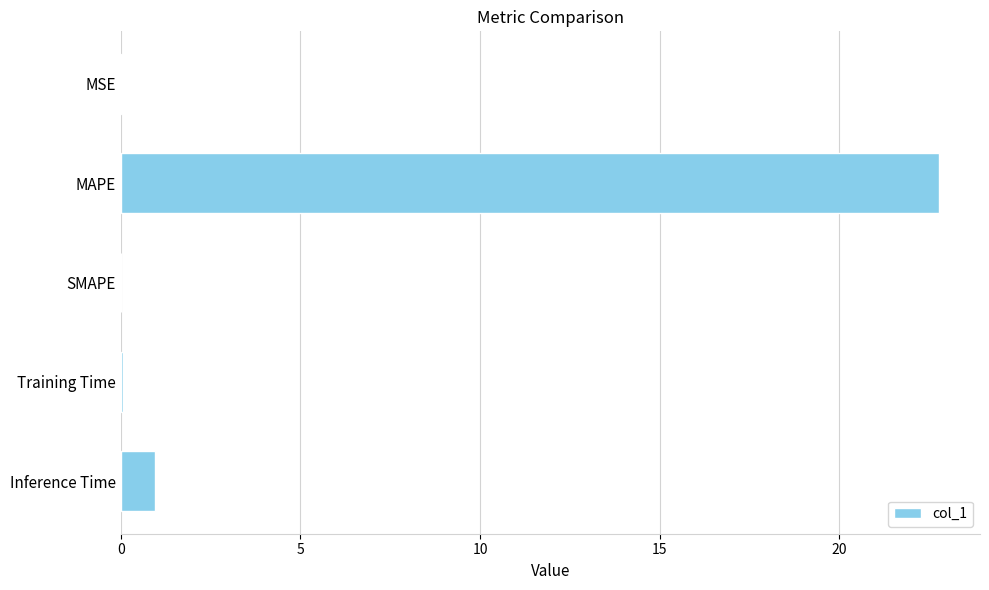

What is the greatest value displayed?

22.8